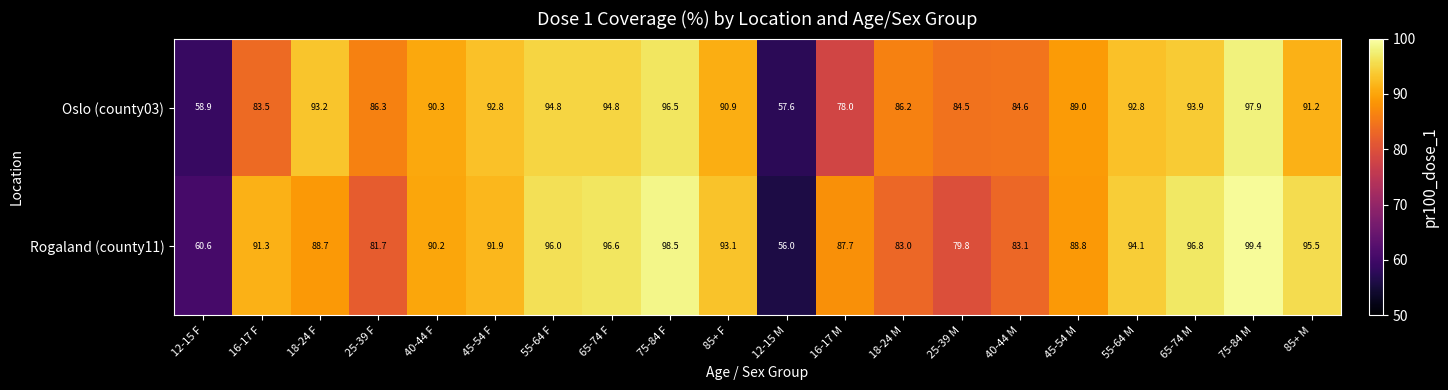

At which category is the sum across all series the highest?

75-84 M